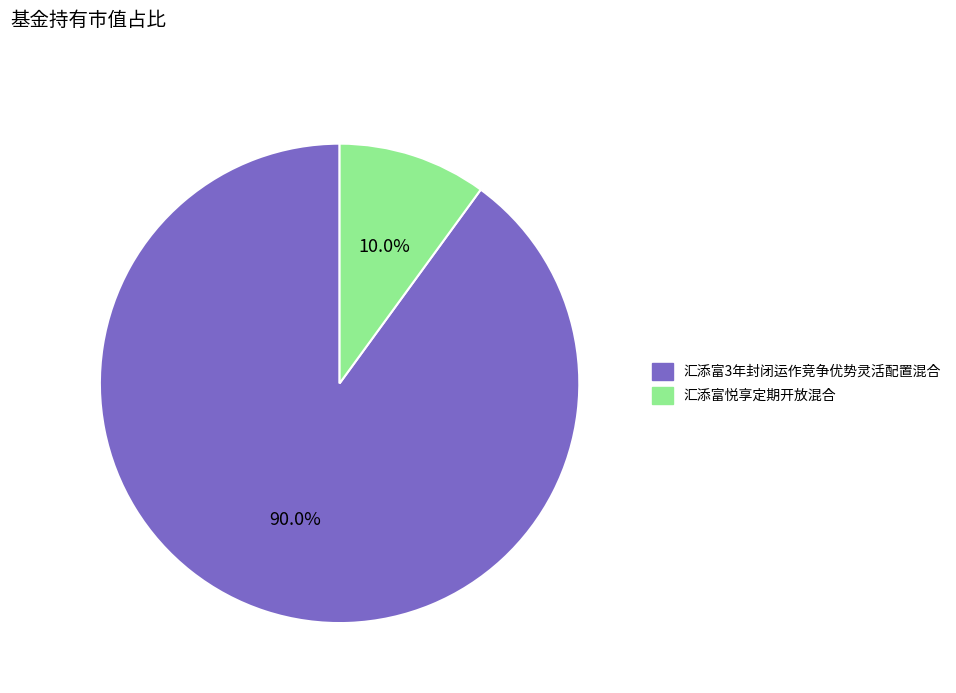

Which category has the biggest portion of the pie?

汇添富3年封闭运作竞争优势灵活配置混合